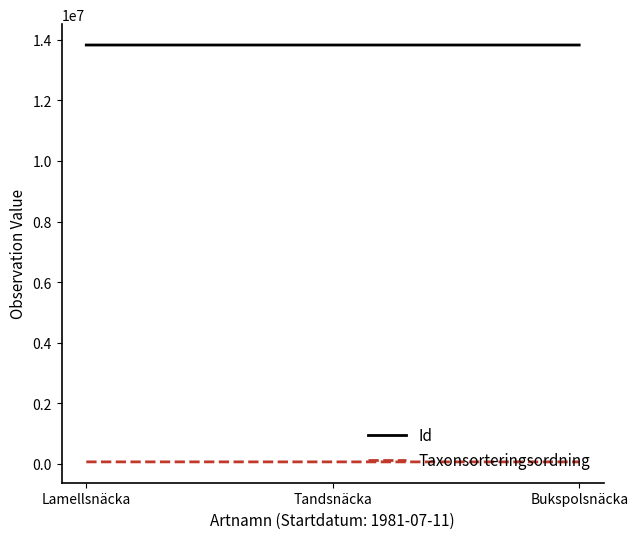

List the series in order of their overall mean, highest first.

Id, Taxonsorteringsordning